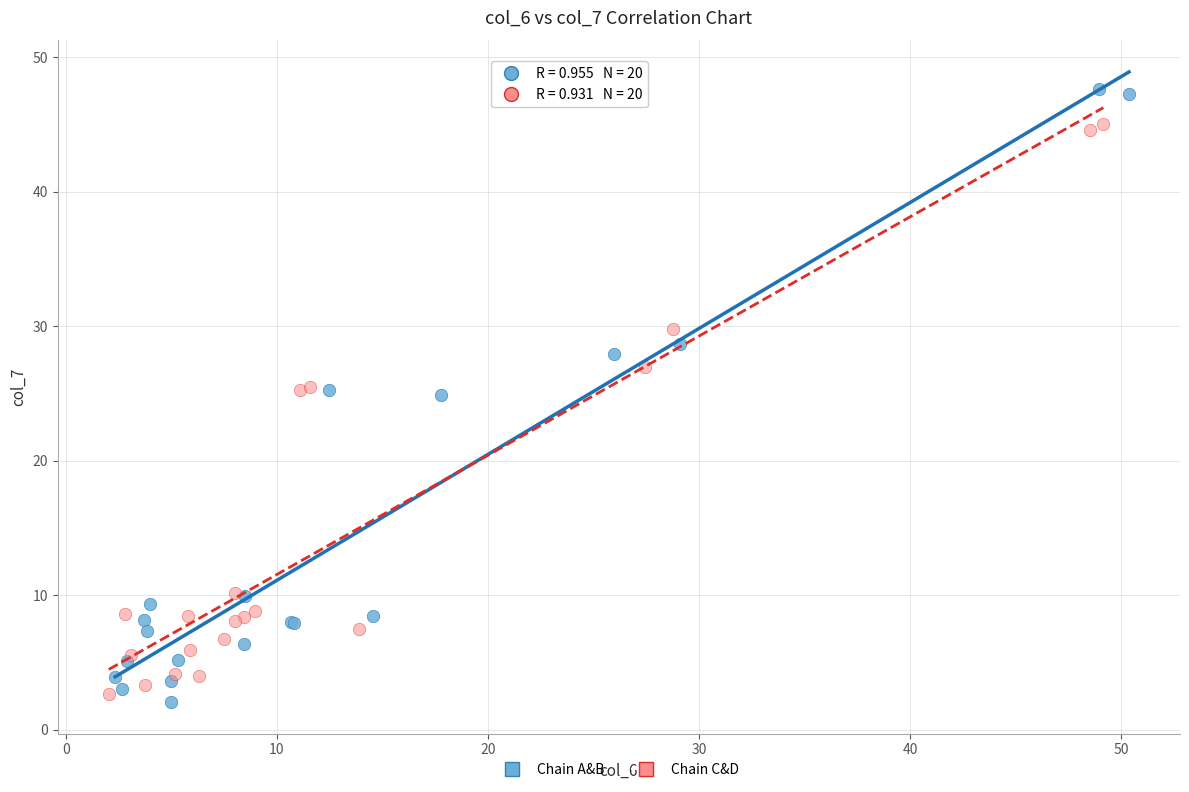

Which series reaches the minimum Y coordinate?

Chain A&B